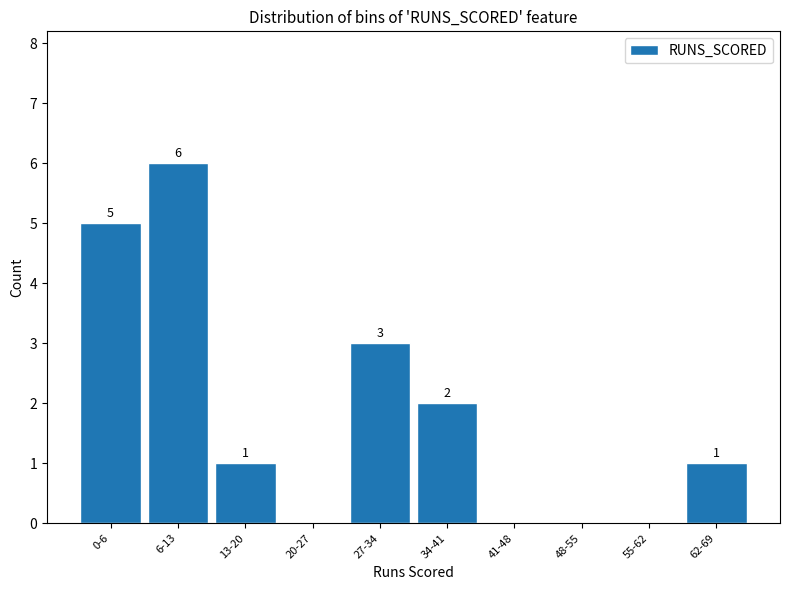

Reading left to right, what are all the values shown in this chart?

0-6=5	6-13=6	13-20=1	20-27=0	27-34=3	34-41=2	41-48=0	48-55=0	55-62=0	62-69=1